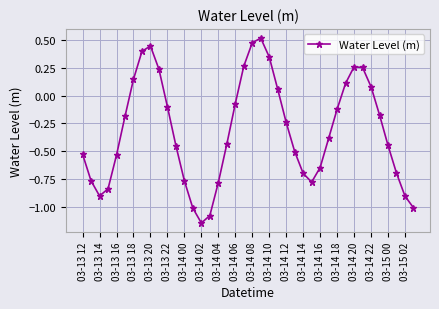

What is the difference between the maximum and minimum values?

1.7